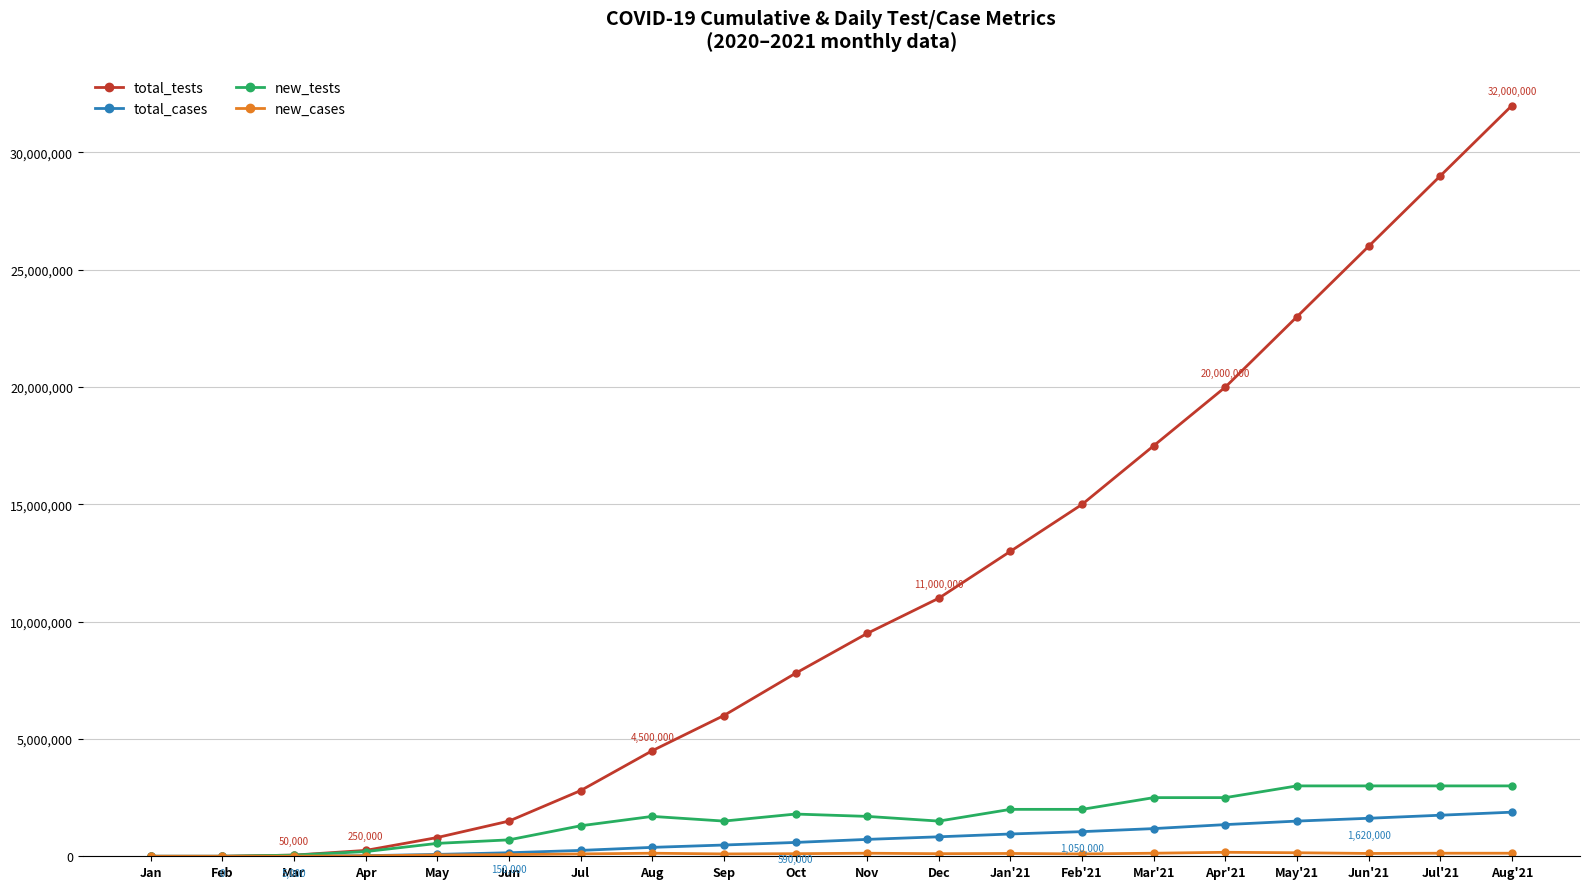

Which series has the widest spread of values?

total_tests